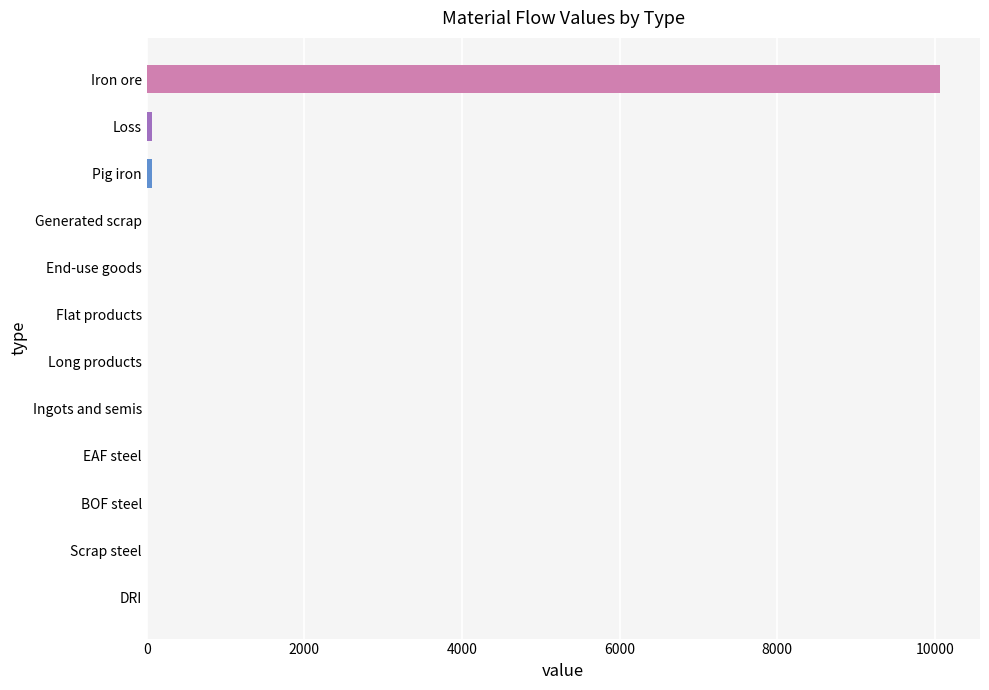

Does the chart contain stacked bars?

No